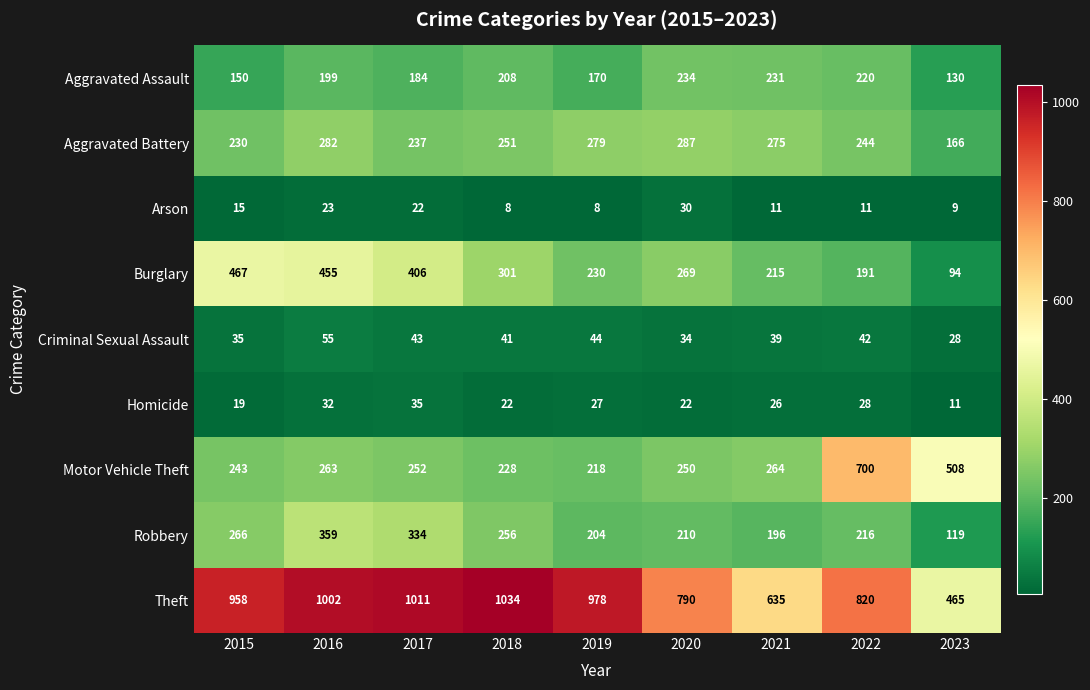

What is the highest value of the Aggravated Assault series?

234